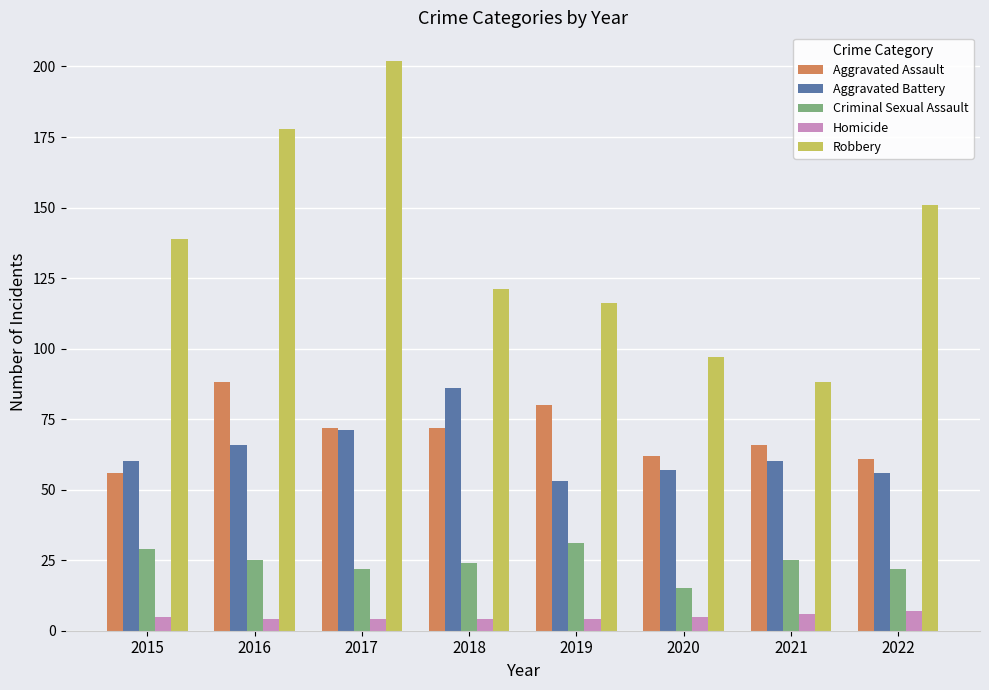

Count the number of data series in this chart.

5